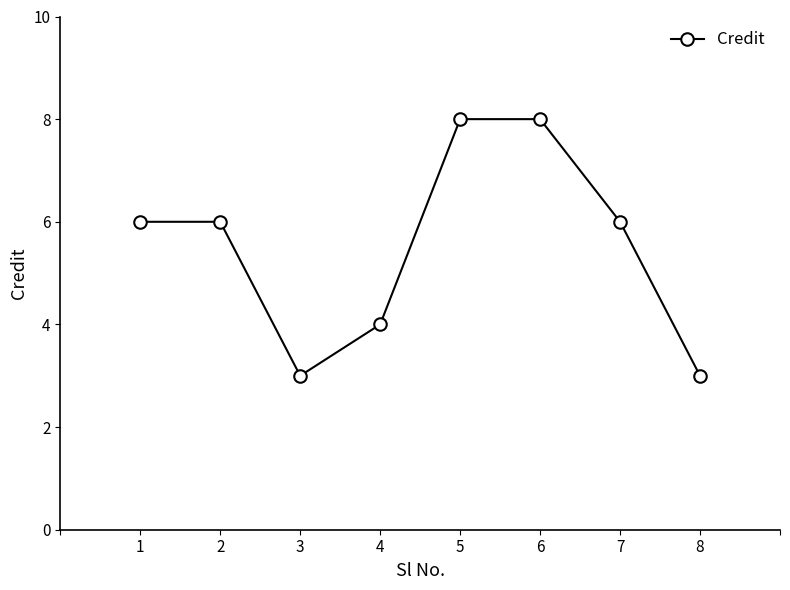

What is the minimum value shown in the chart?

3